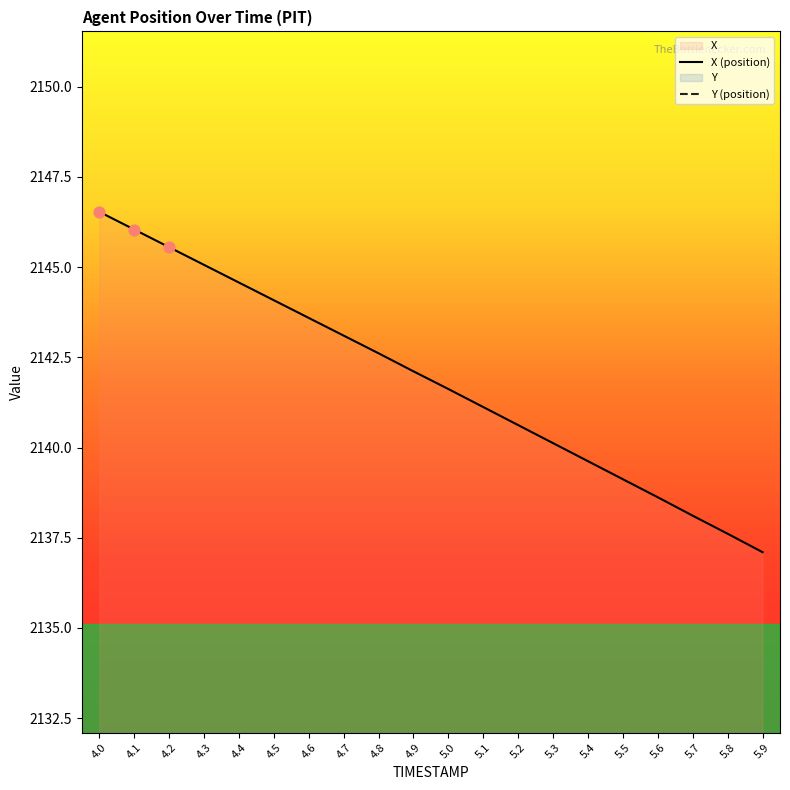

Which series has the largest total across all categories?

X (position)